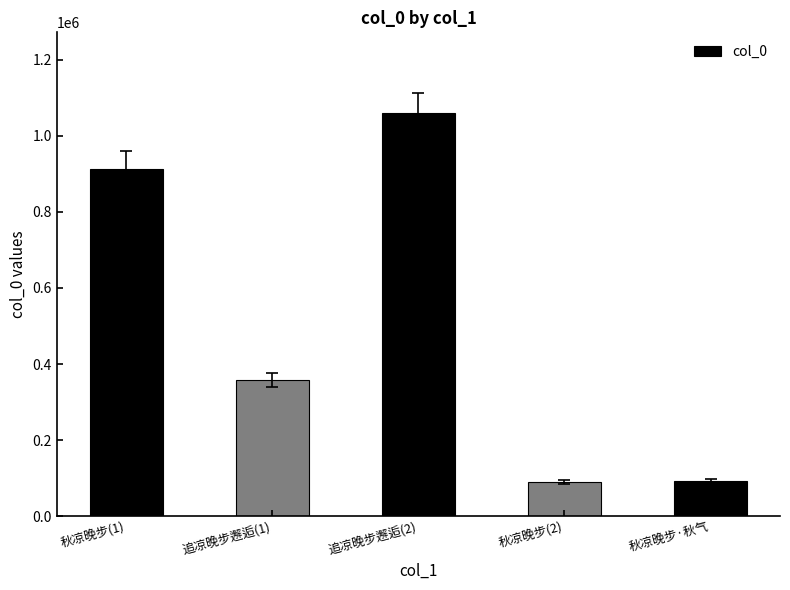

Which label corresponds to the largest value in the chart?

追凉晚步邂逅(2)